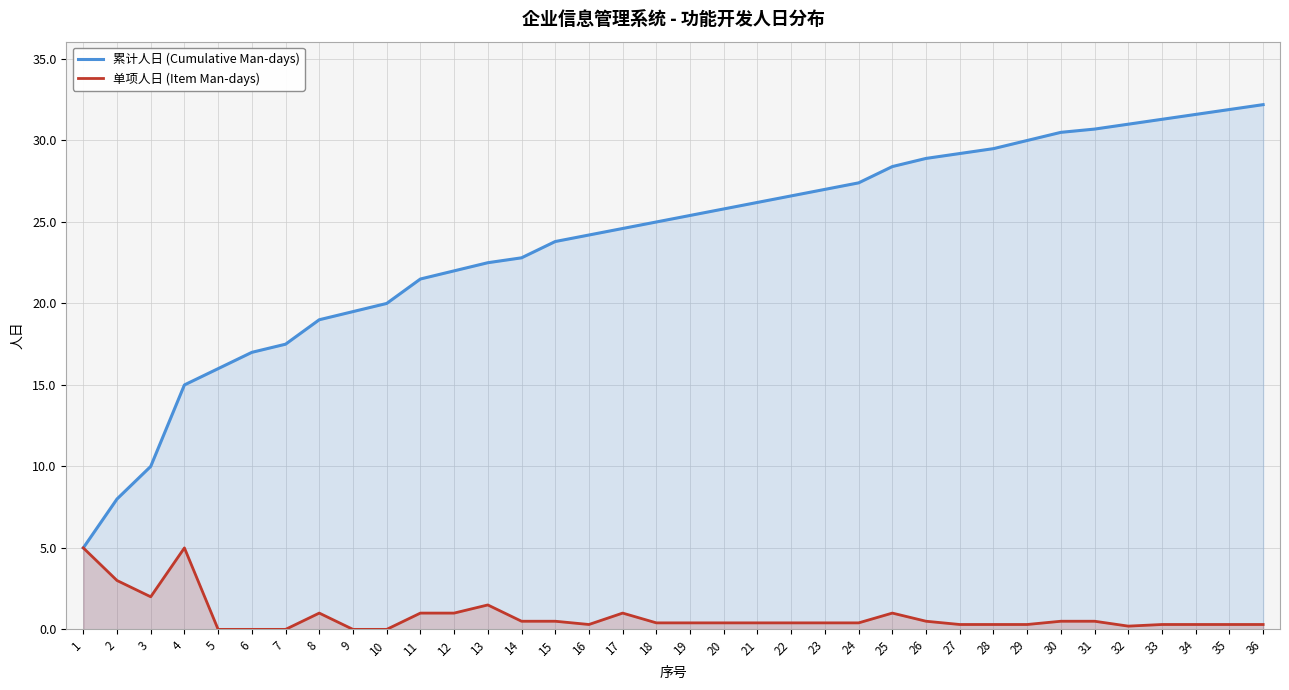

Read the 单项人日 (Item Man-days) value at 15.

0.5